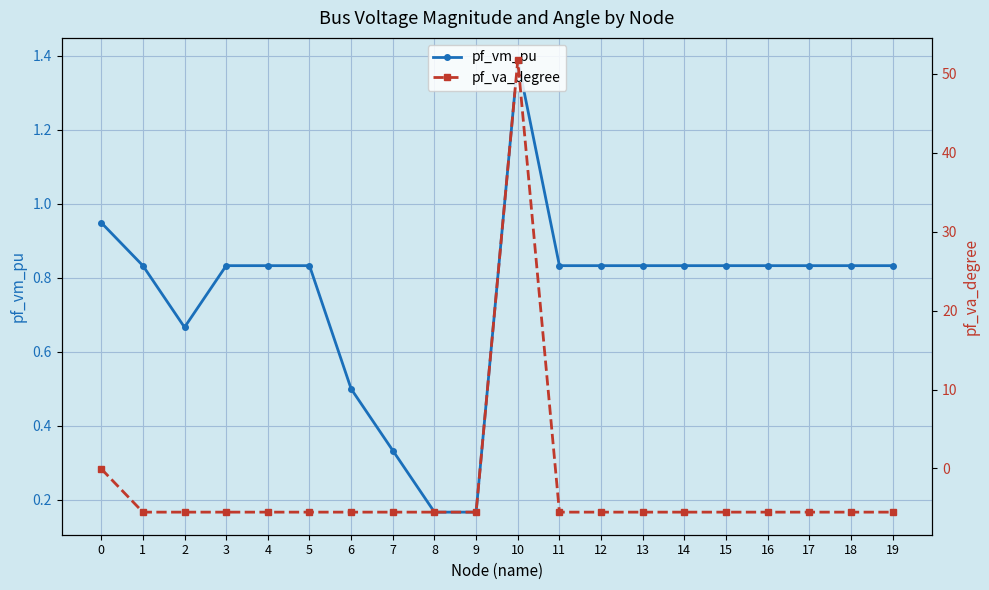

What is the total value across all series at 2?

-4.9